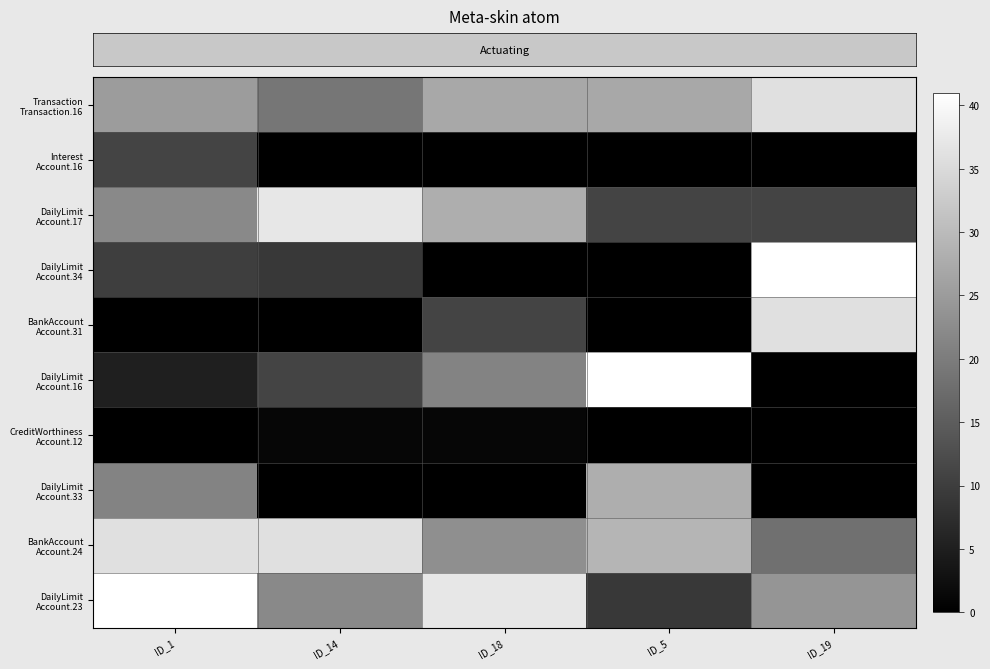

At which category is the sum across all series the highest?

ID_1